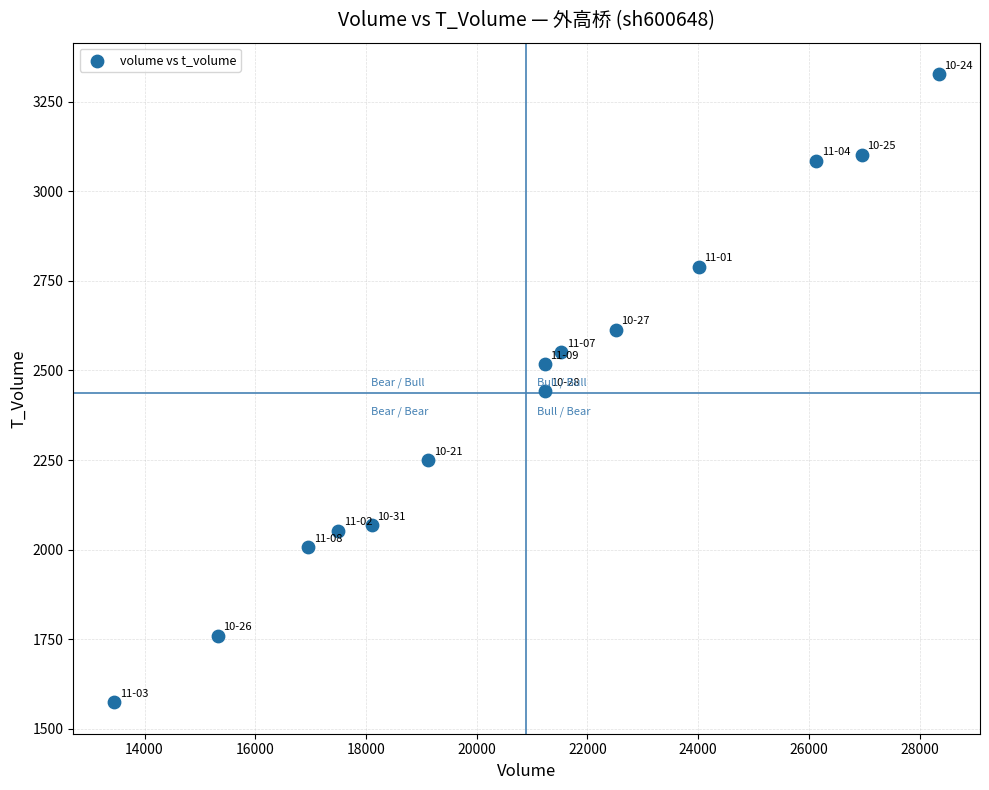

What is the range of X values (max minus min)?

14890